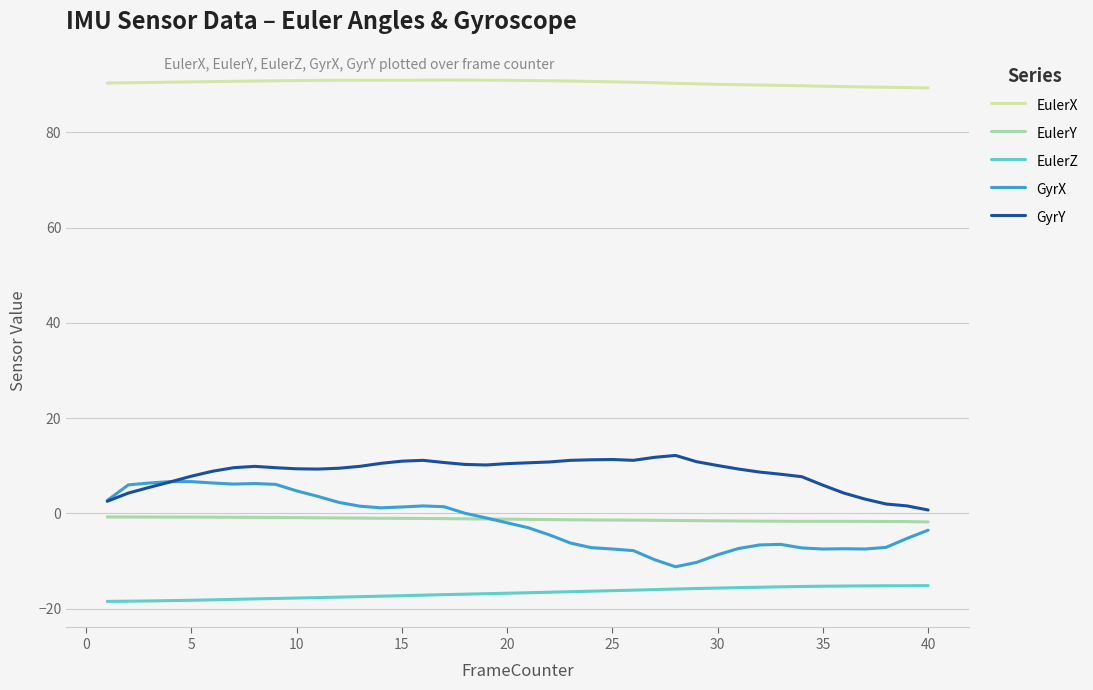

What is the highest value of the EulerZ series?

-15.2